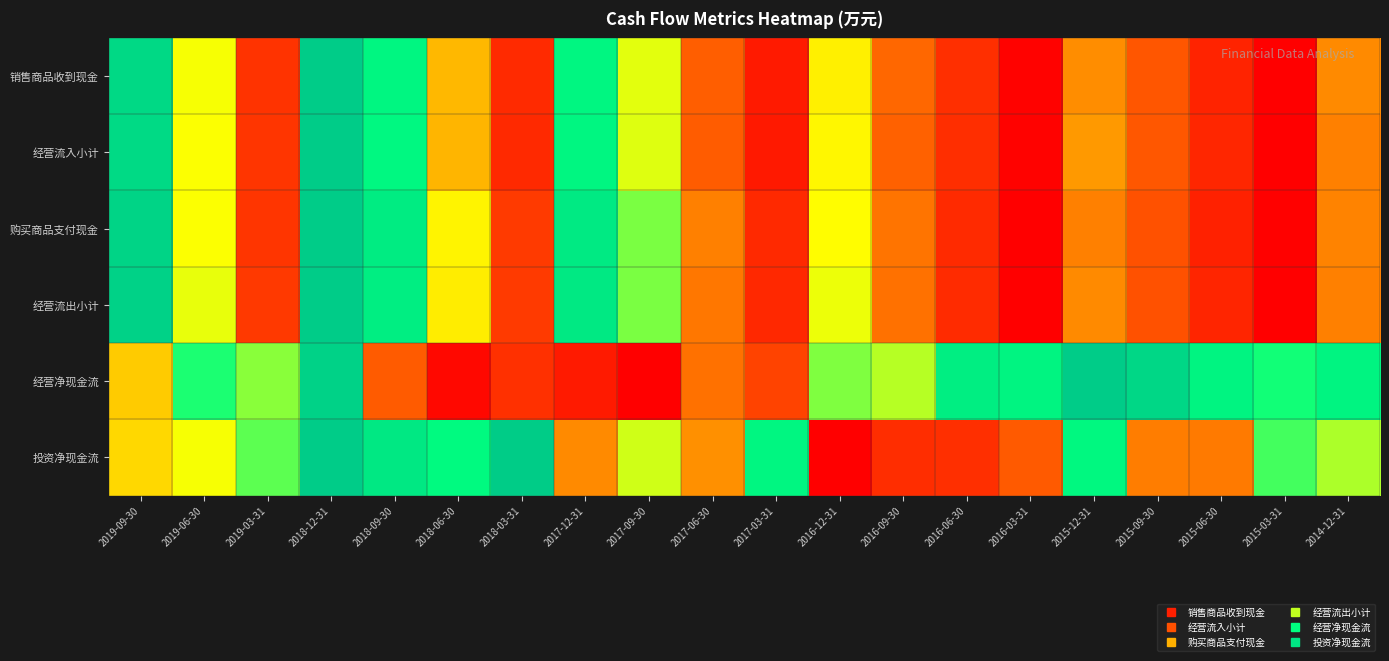

Between 2016-06-30 and 2014-12-31, which series saw the biggest shift?

投资净现金流